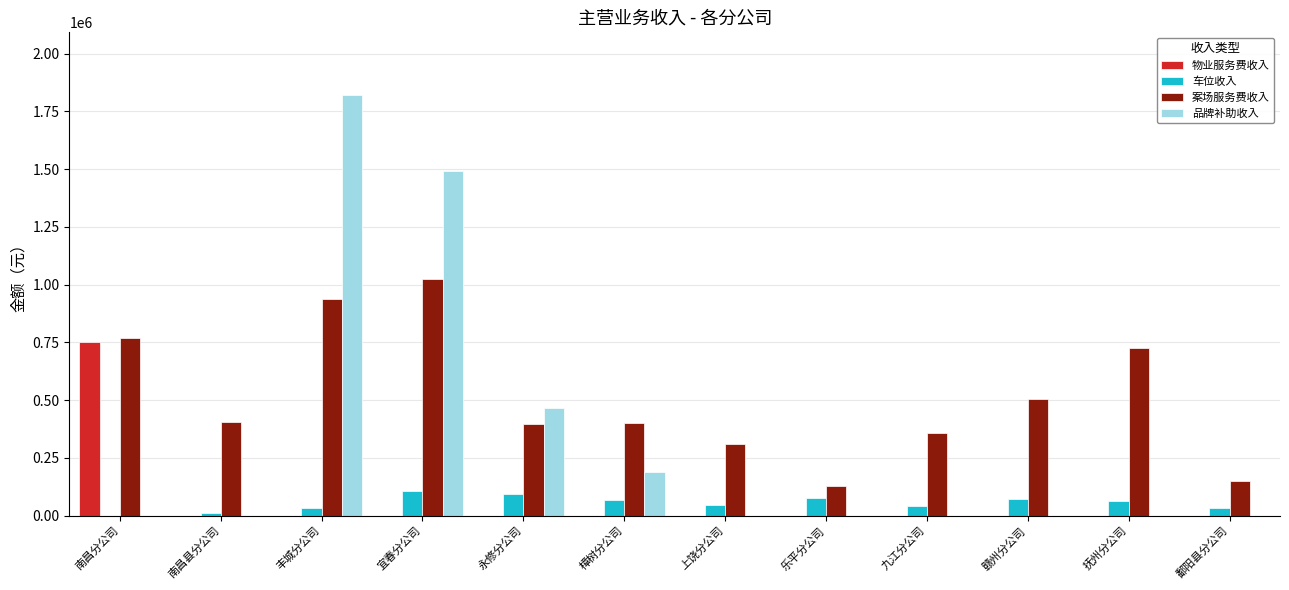

Where is 案场服务费收入 nearest to the value 575588?

赣州分公司